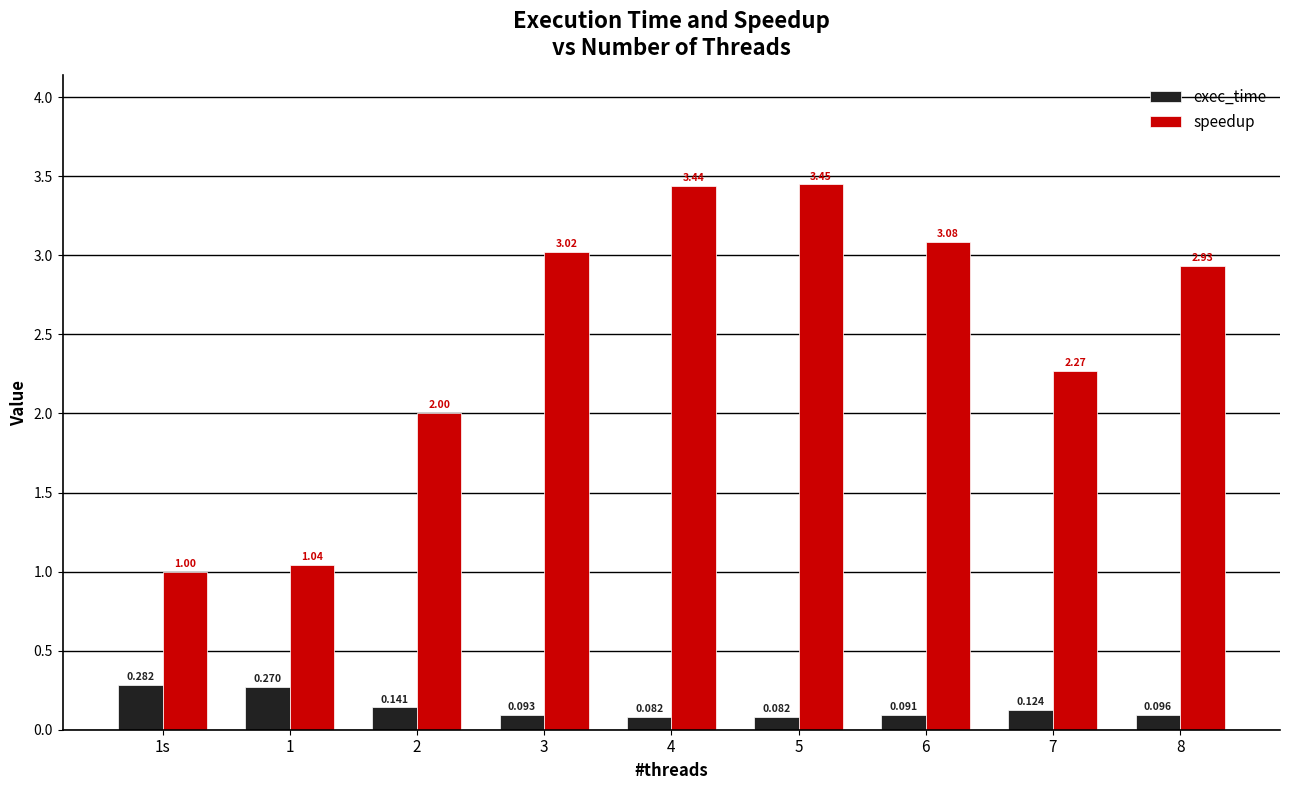

How many data points in speedup are above 2?

7